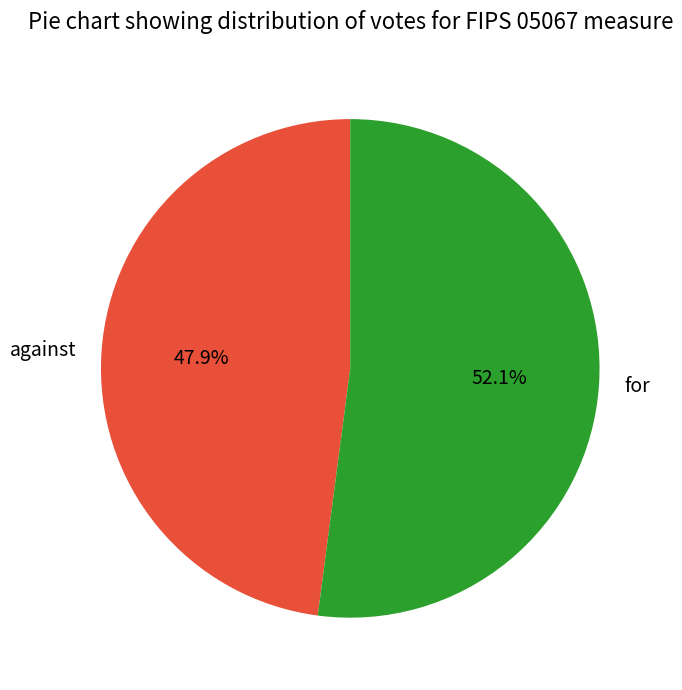

To the nearest percent, what portion does for represent?

52%